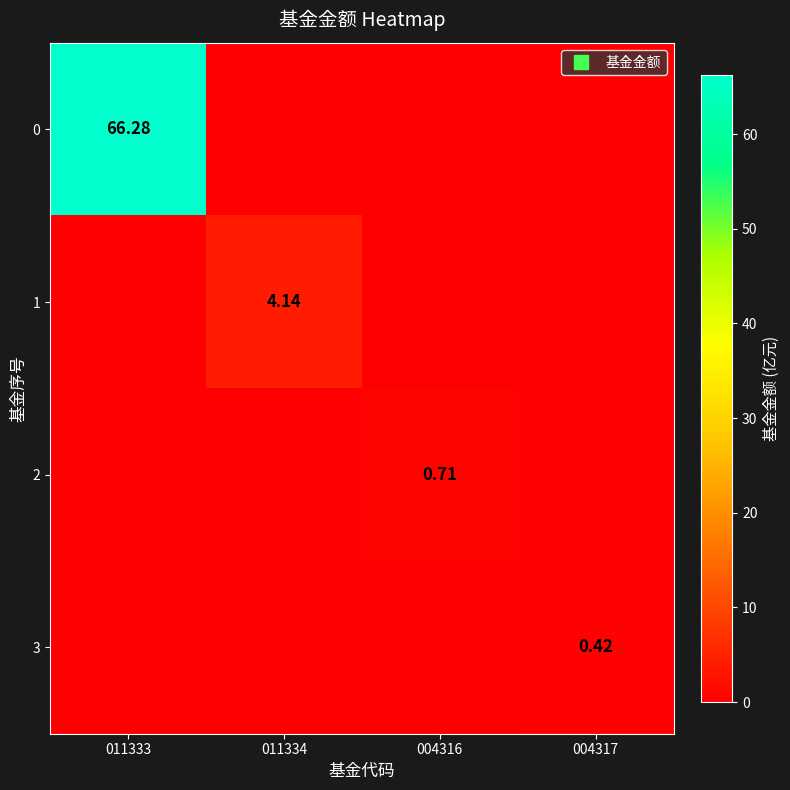

Count the 3 values in the range 0 to 1.

4